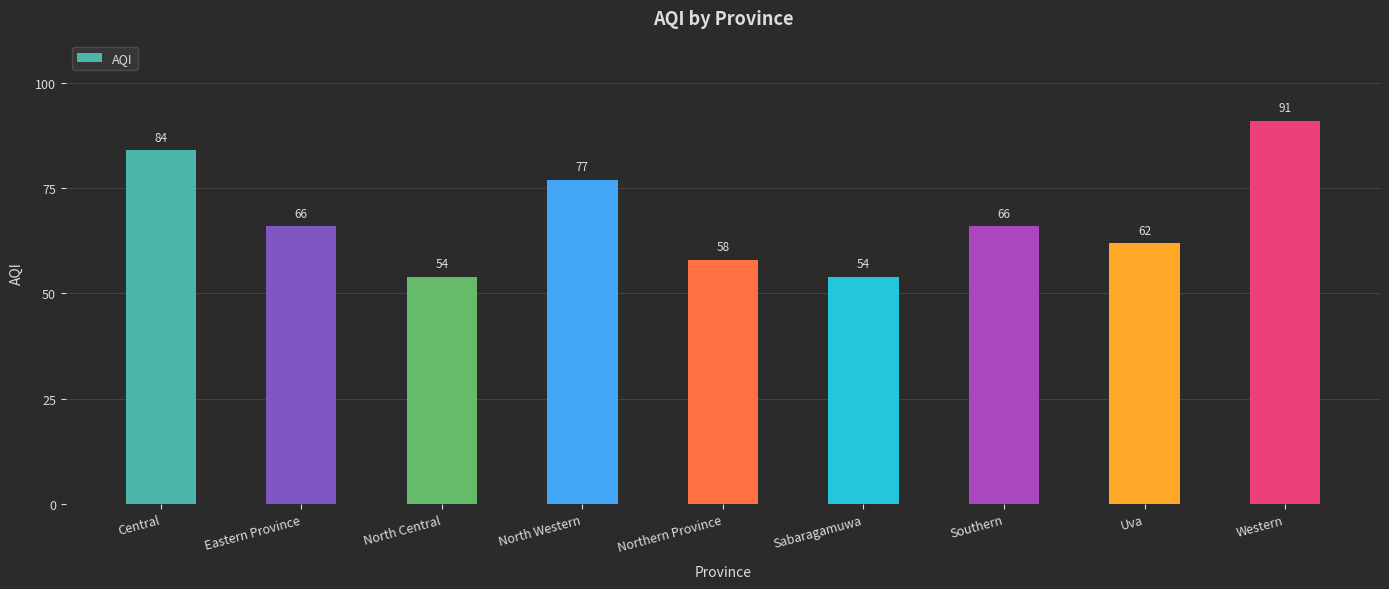

What value does the data have at Sabaragamuwa, to the nearest 5?

55